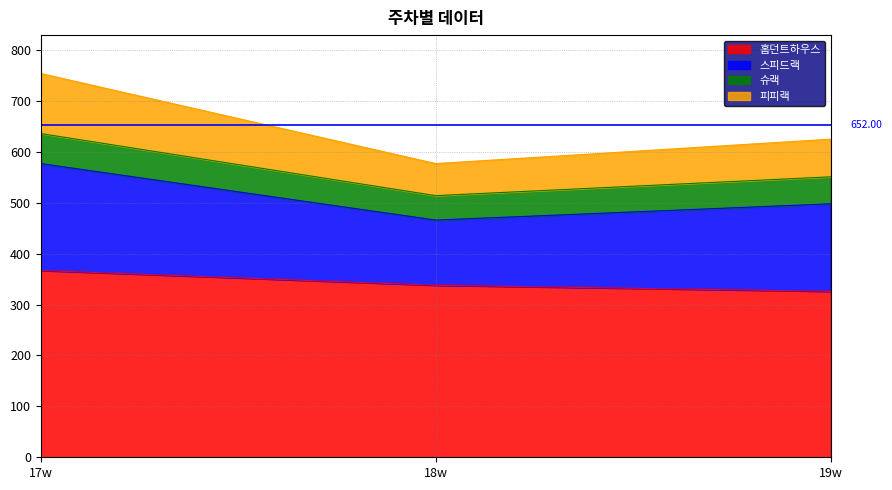

What is the label of the 3rd point from the right?

17w